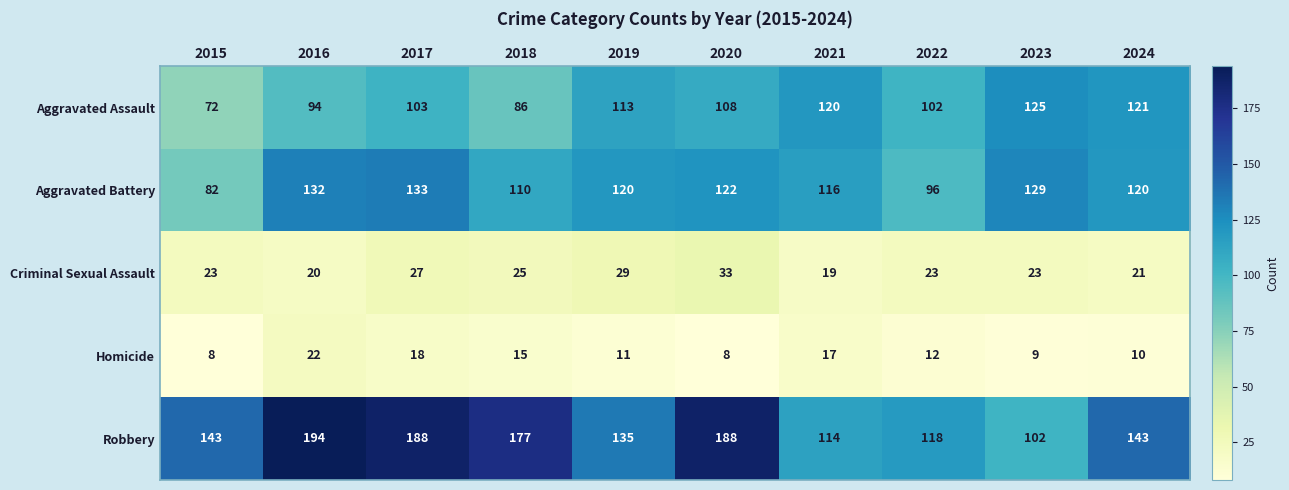

Read the Homicide value at 2020, to the nearest 5.

10